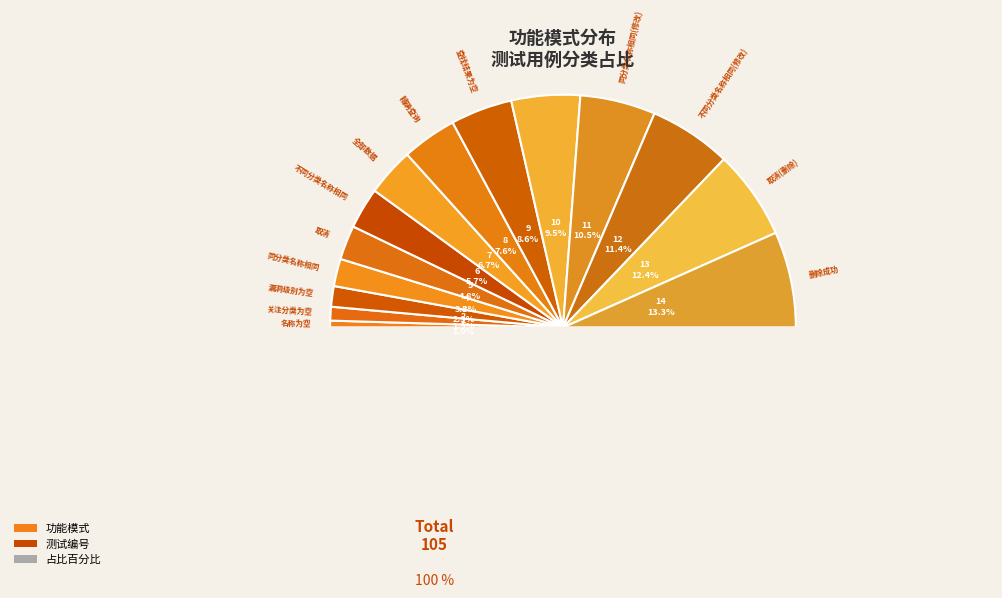

Approximately how many times larger is the value at 全部数据 compared to 查找结果为空?

0.8